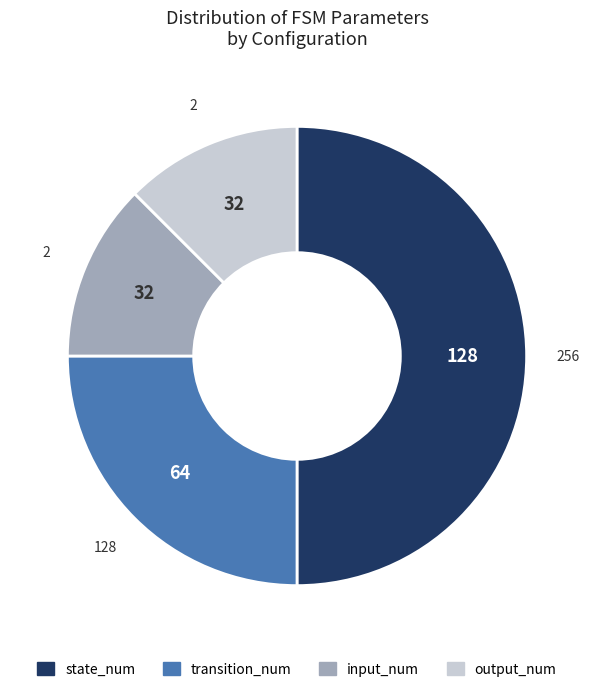

Count the number of slices in the pie.

4